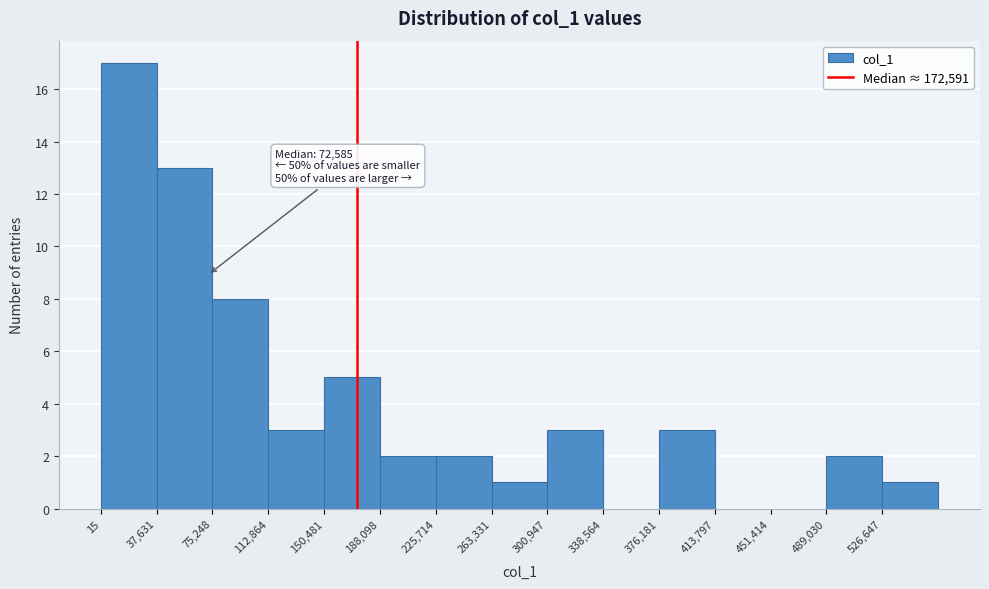

Over which range of the x-axis is the bar tallest?

0 to 40000